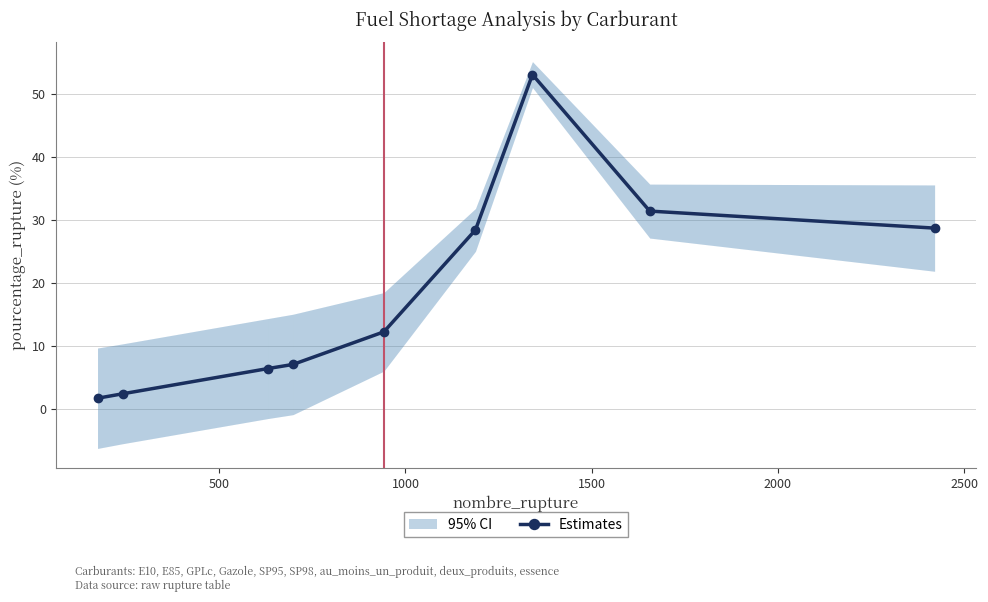

What is the value of the 3rd point from the left?

6.5